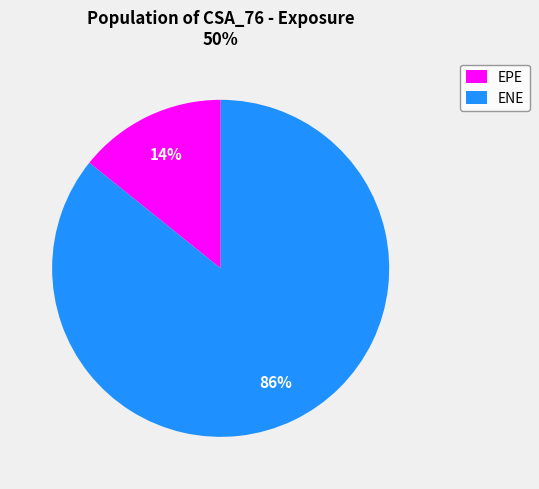

Which slice is the smallest?

EPE